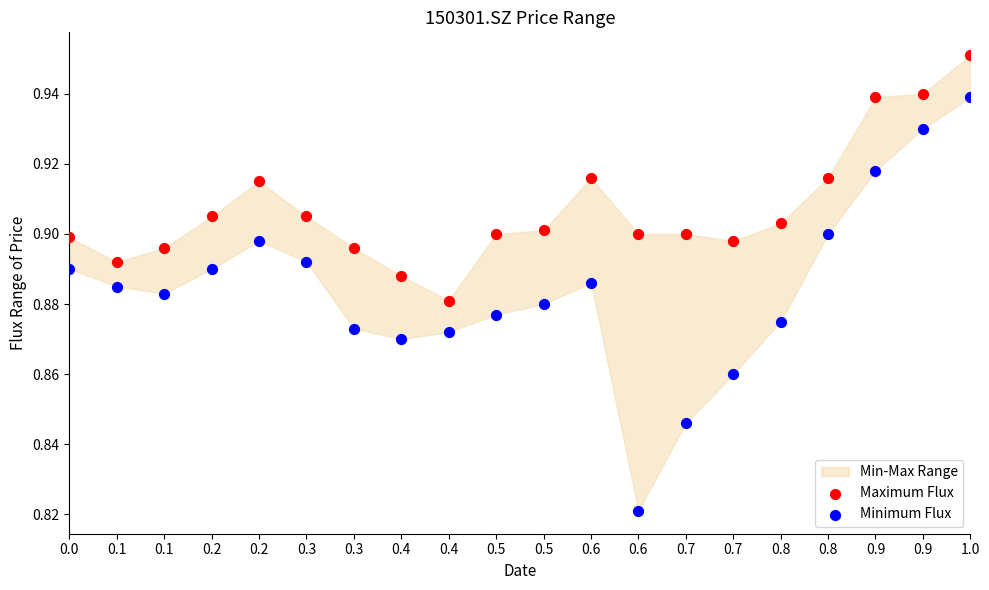

Which series contains the highest Y value?

Maximum Flux